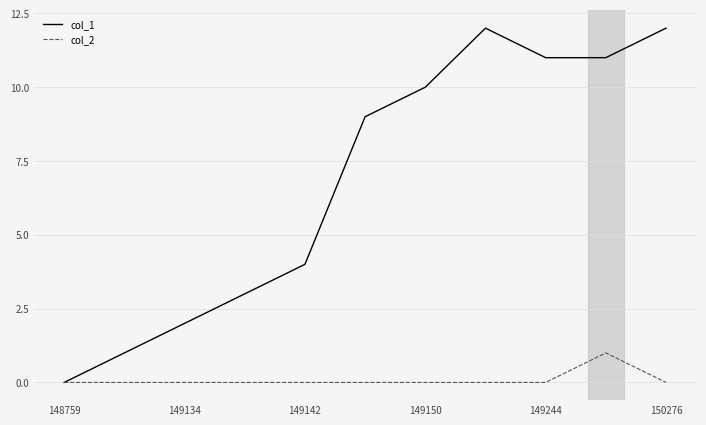

What is the greatest value displayed?

12